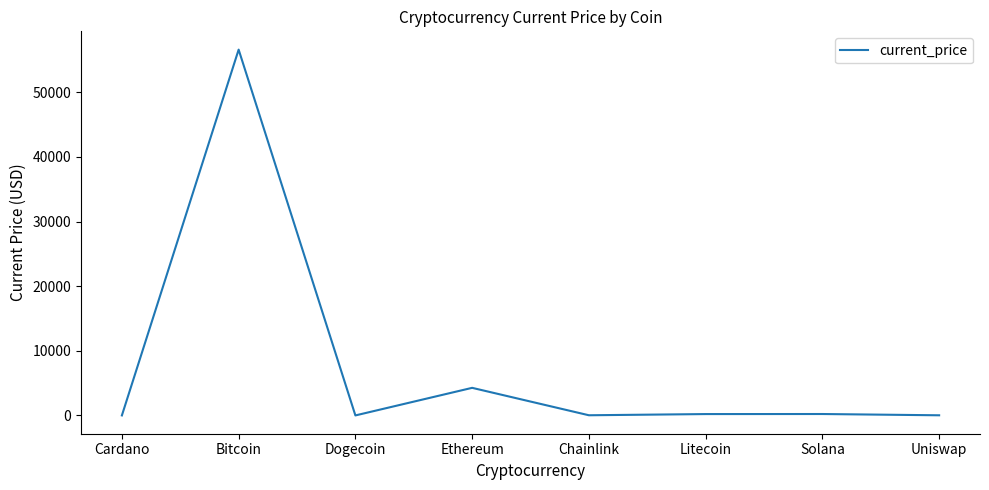

Which category has the highest value across all series?

Bitcoin